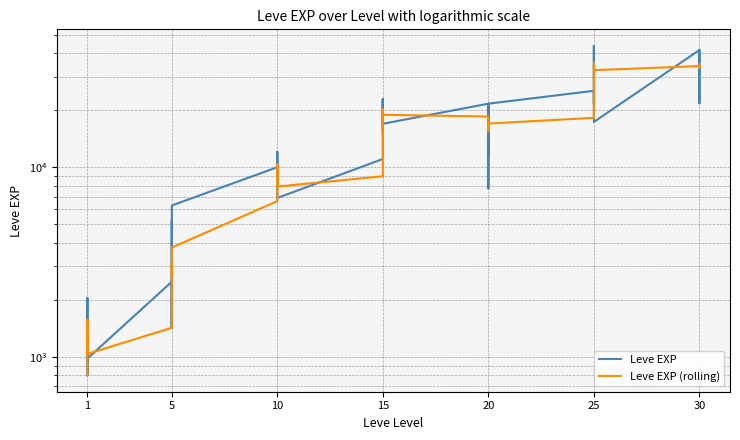

Which category has the lowest value in the Leve EXP (rolling) series?

1